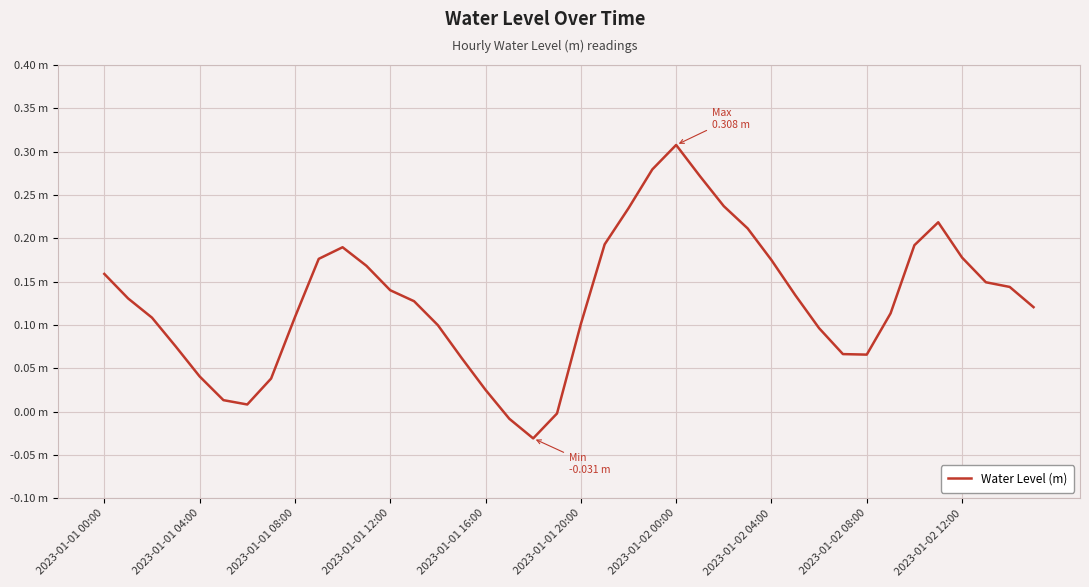

Is this an area chart (filled region under the line)?

No